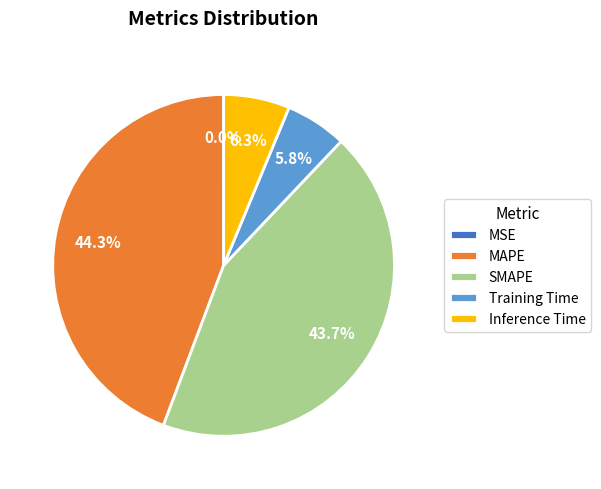

Does MAPE account for over 50% of the chart?

No